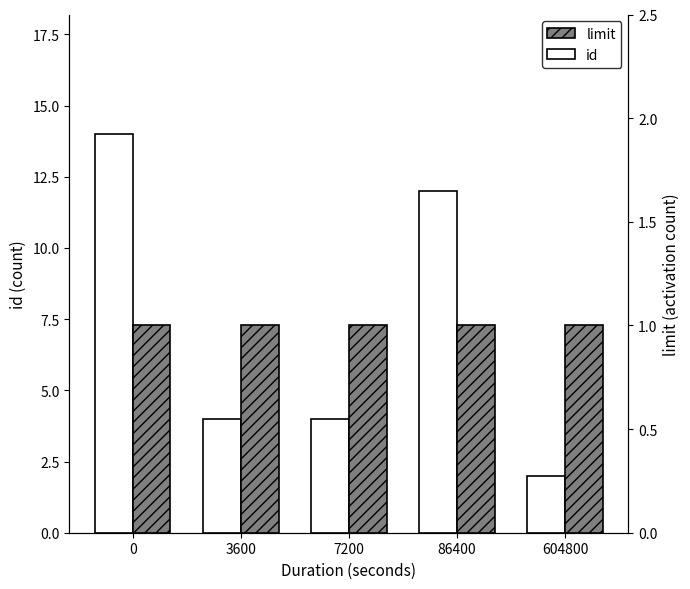

Between 3600 and 7200, which series saw the biggest shift?

id